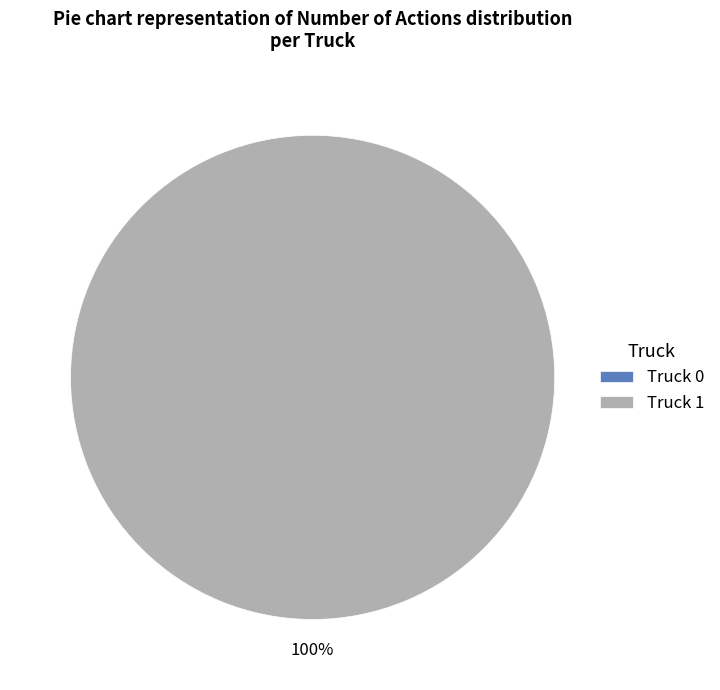

Does Truck 0 represent more than half of the total?

No